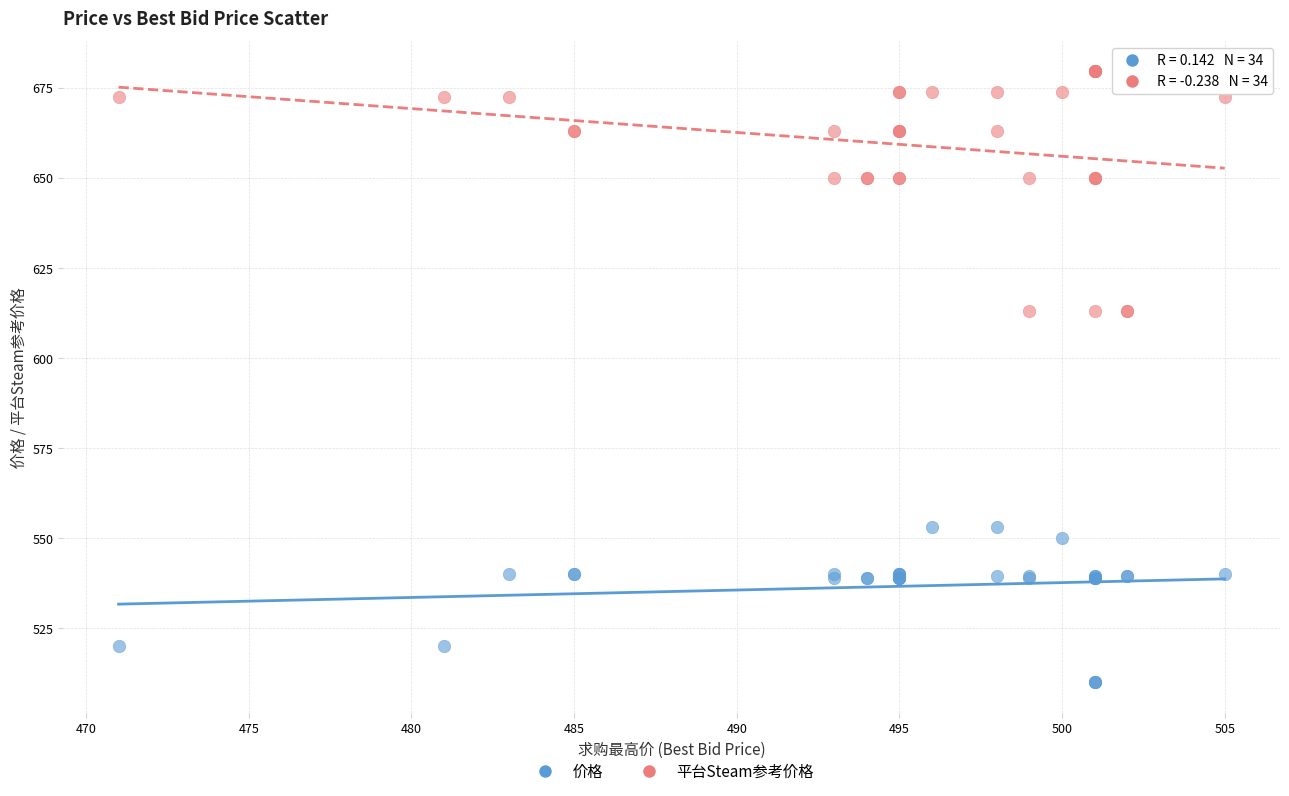

Which series reaches the minimum Y coordinate?

价格